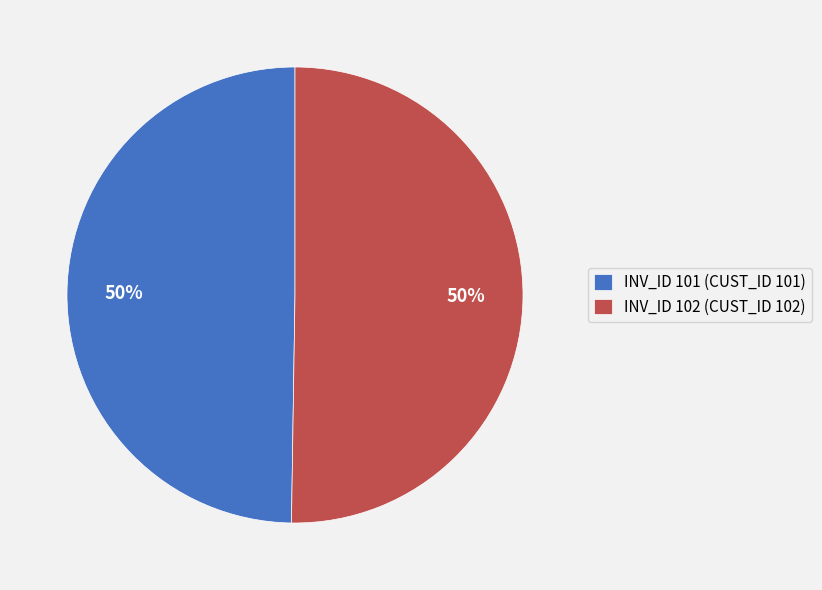

Is it true that INV_ID 101 (CUST_ID 101) is 42% of the pie?

False